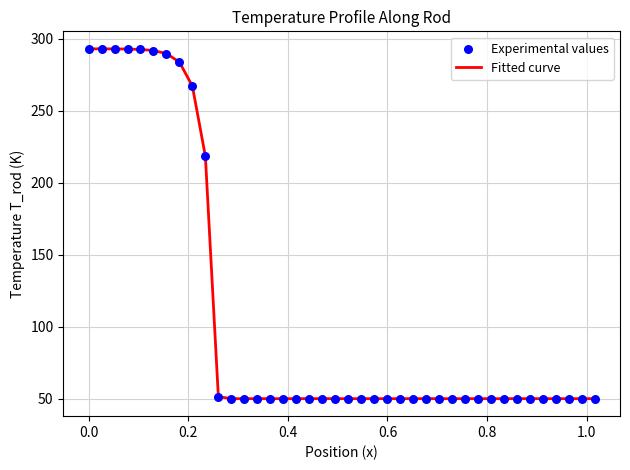

What is the difference between the maximum and minimum values?

243.0